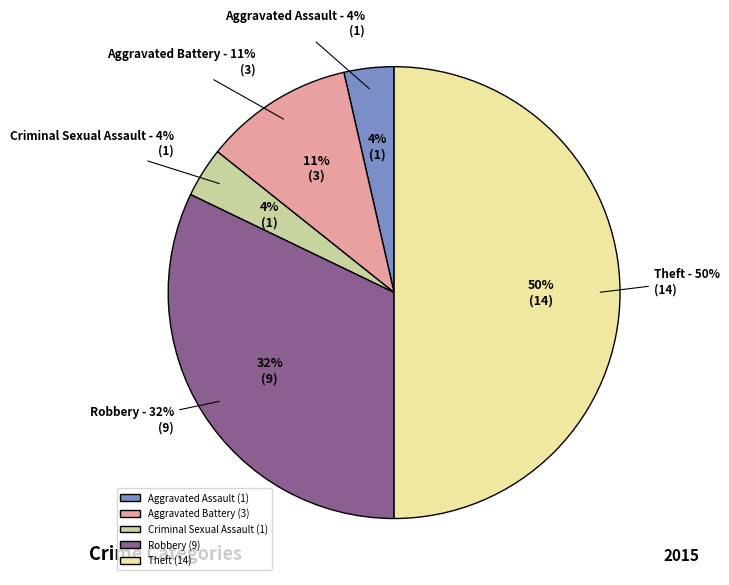

What is the smallest slice in the pie chart?

Aggravated Assault